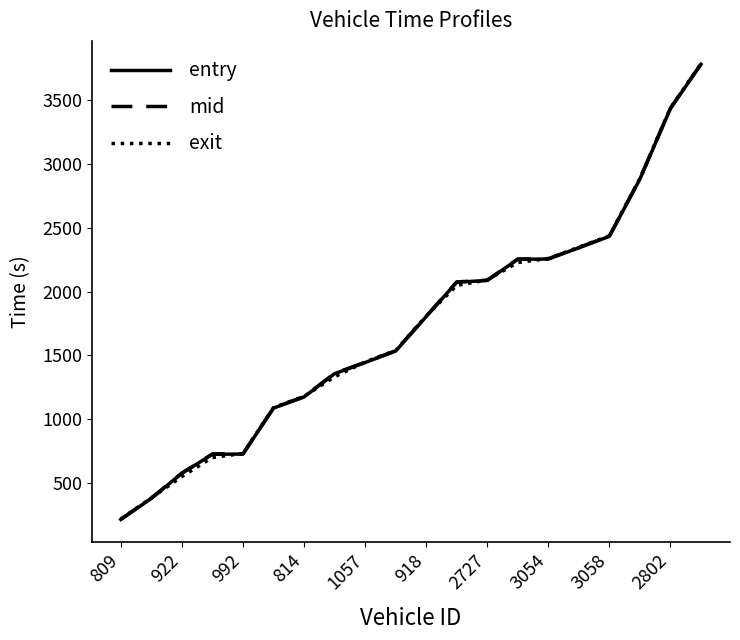

Count the number of categories in the chart.

20